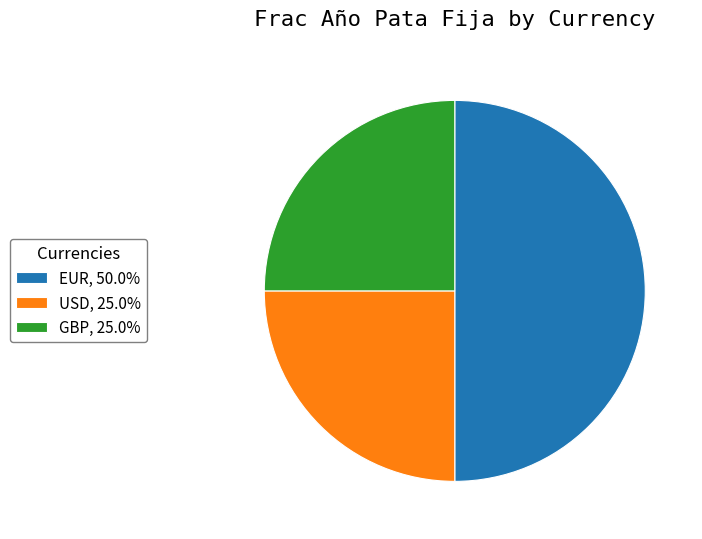

What is the ratio of the value at USD, 25.0% to the value at EUR, 50.0%?

0.5